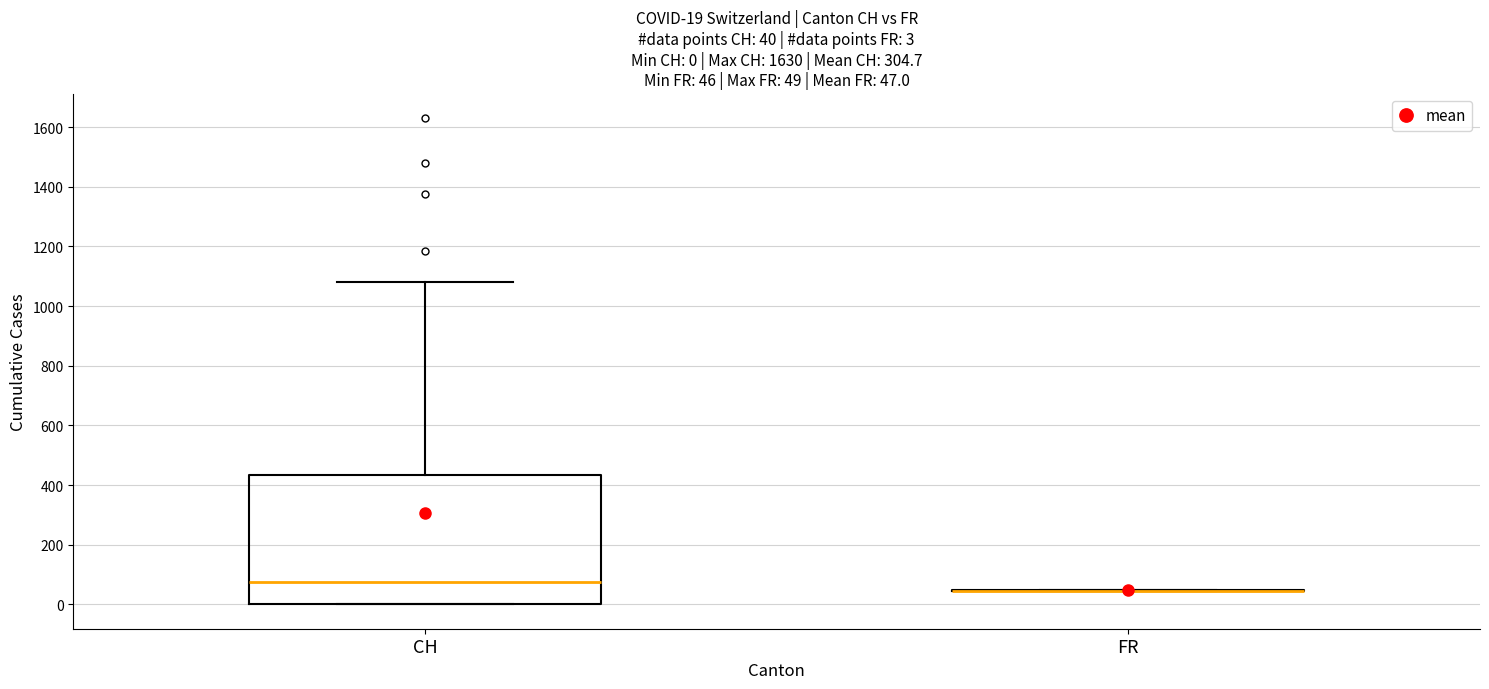

Which box is the tallest, from its lower edge to its upper edge?

CH